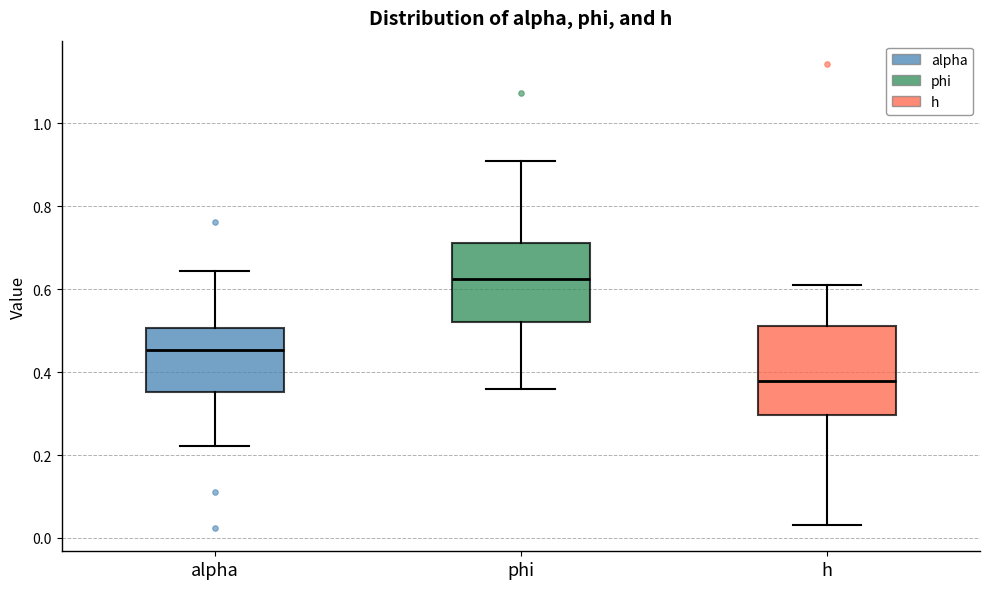

Which box's median line is the lowest?

h